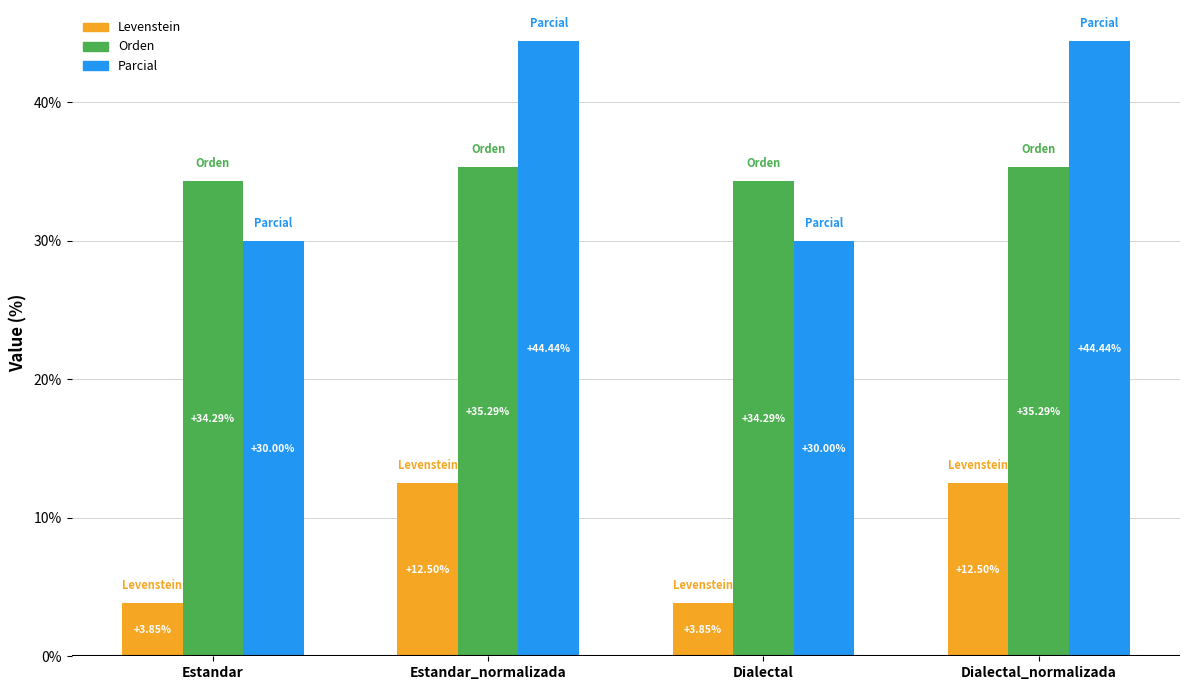

At which label does Levenstein first exceed 12?

Estandar_normalizada